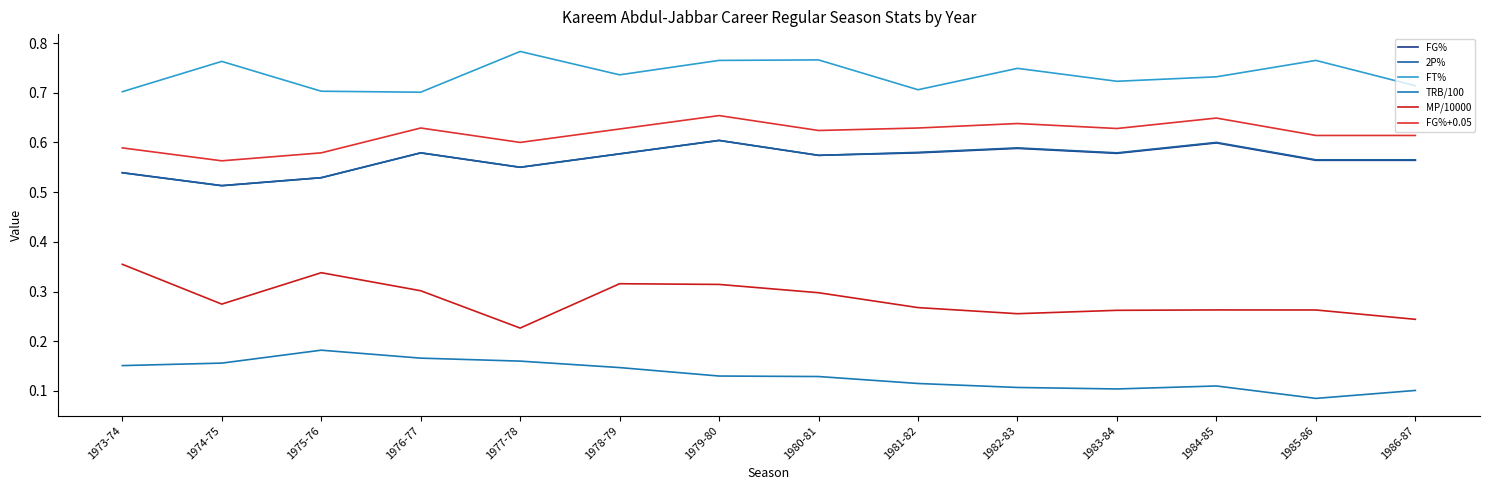

At which category does FG% reach its first local peak?

1976-77